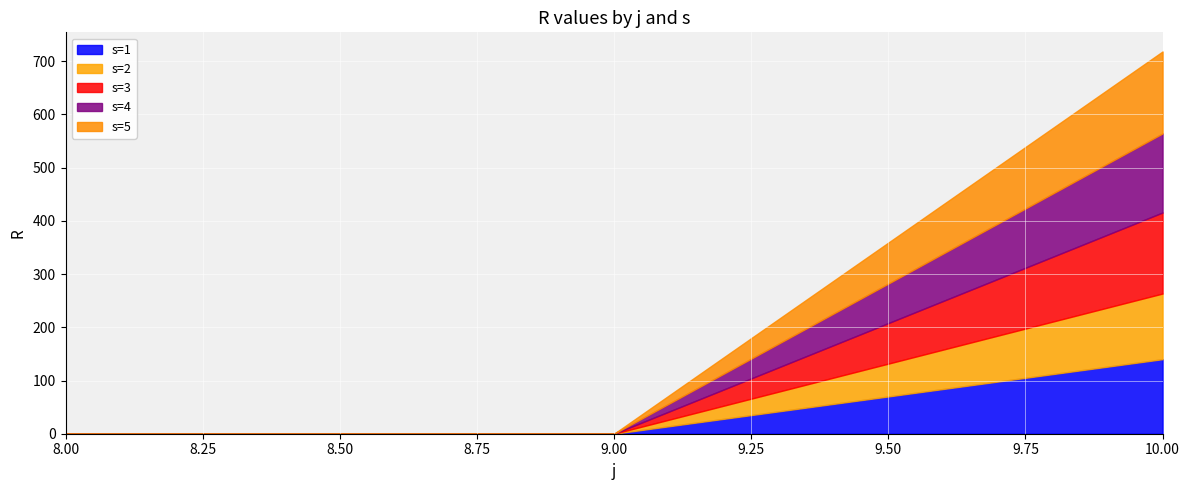

True or false: s=5 has a value of 154.1 at 10.

True